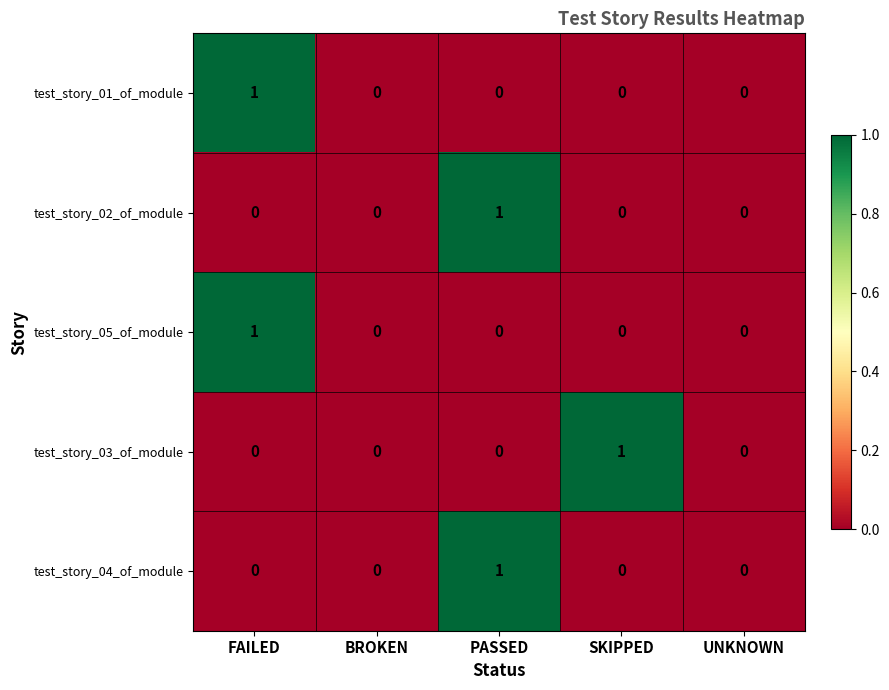

Is the value of test_story_05_of_module at FAILED greater than the value of test_story_01_of_module at SKIPPED?

Yes